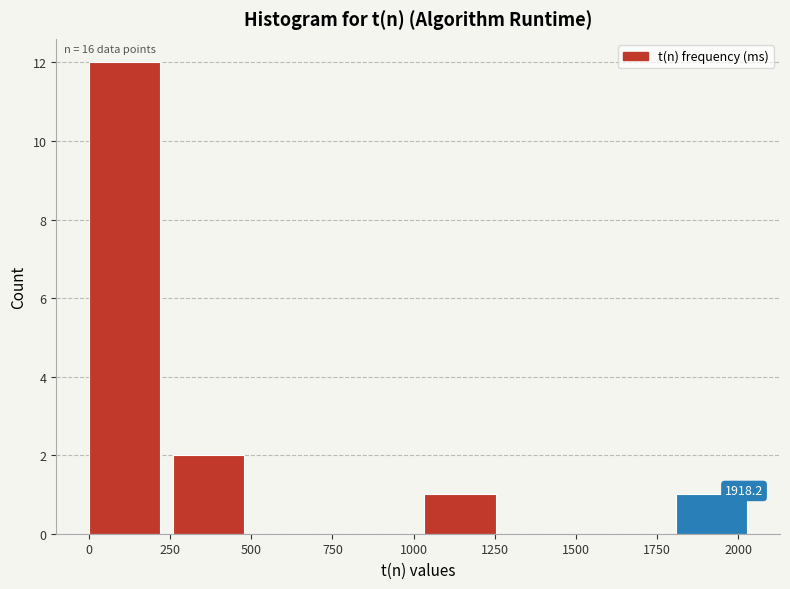

Which range on the x-axis has the tallest bar?

0 to 250